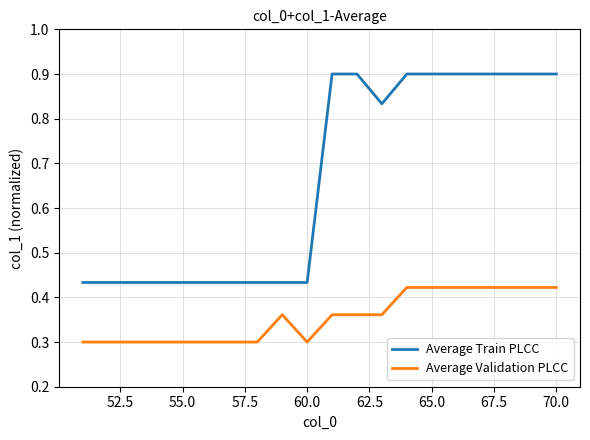

What is the minimum value for Average Validation PLCC?

0.3